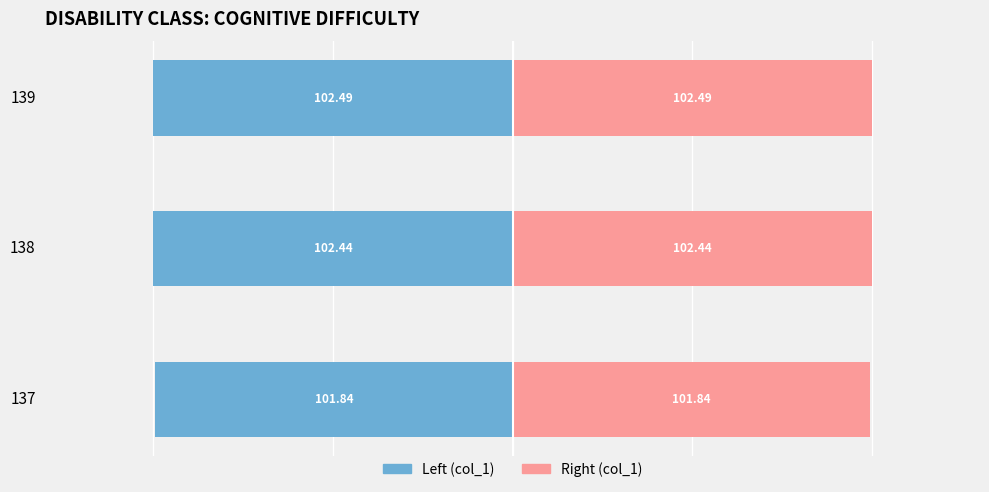

How many groups of bars are there?

3